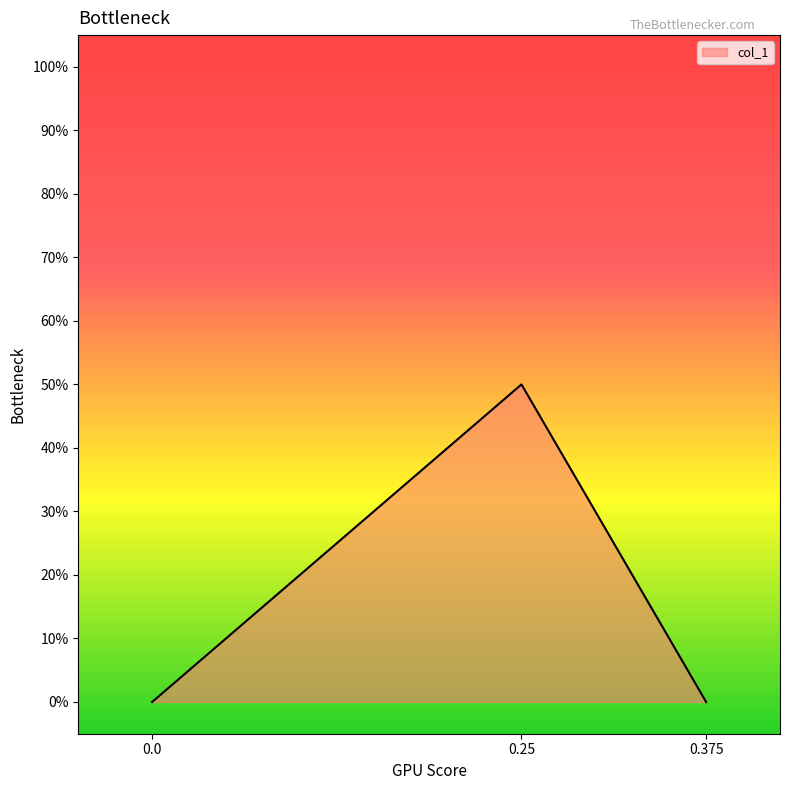

How many lines are shown in the chart?

1